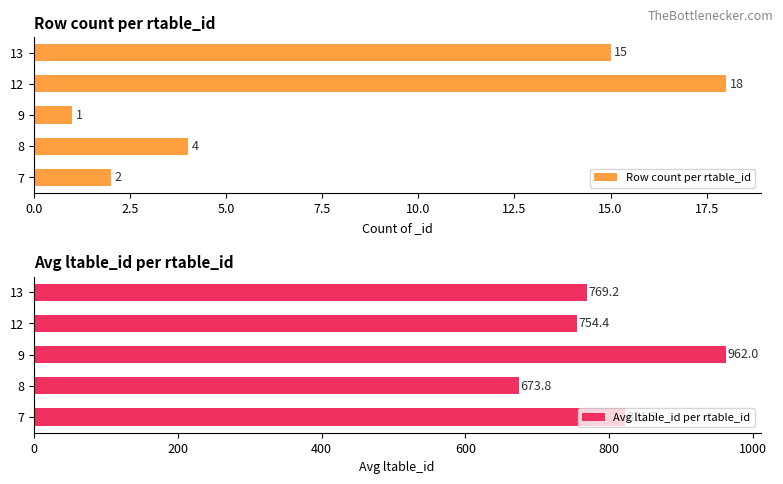

Where is Row count per rtable_id nearest to the value 9?

8